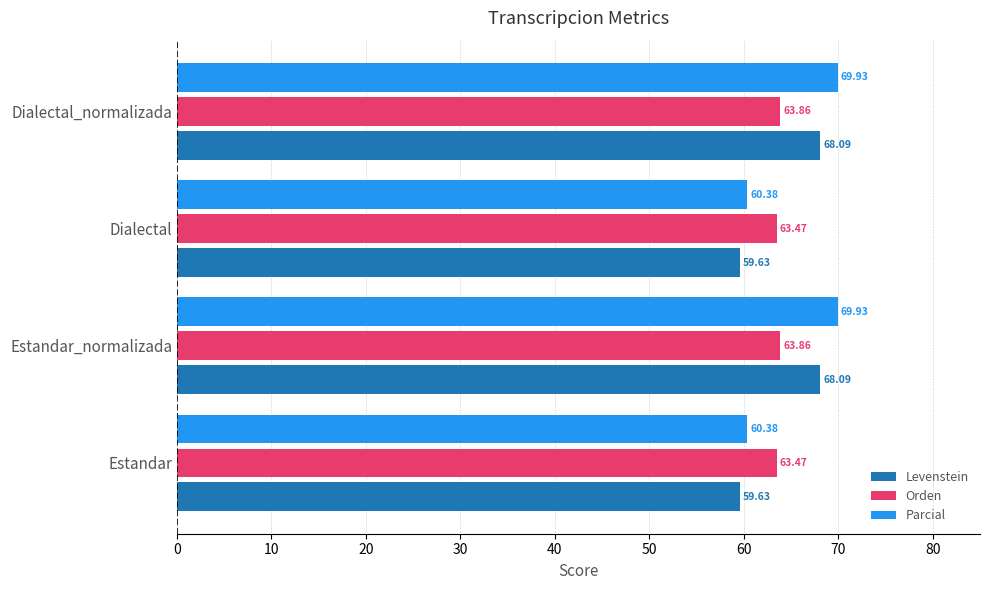

What is the difference between the highest and lowest values at Dialectal?

3.8